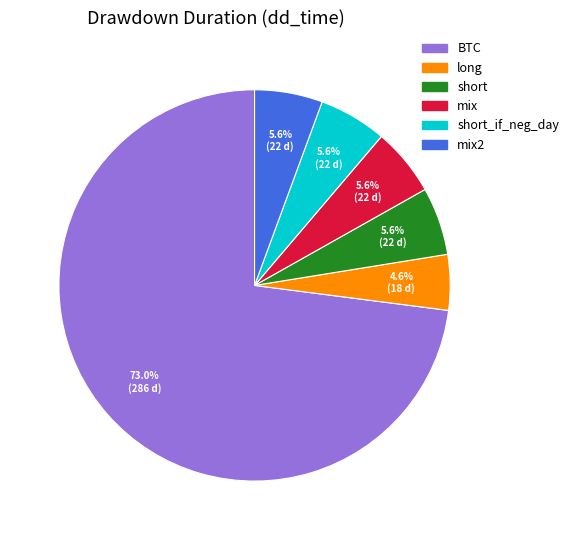

Count the number of slices in the pie.

6